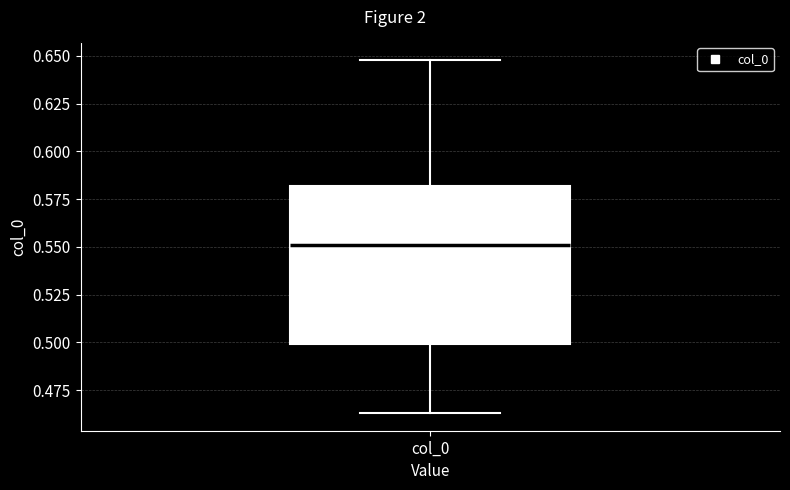

Read this box plot against the y-axis: the position of the median line, the range covered by the box, and the ends of both whiskers. The values are not printed on the chart, so give them approximately, as read against the axis.

median 0.550, box 0.500 to 0.580, whiskers 0.465 to 0.650